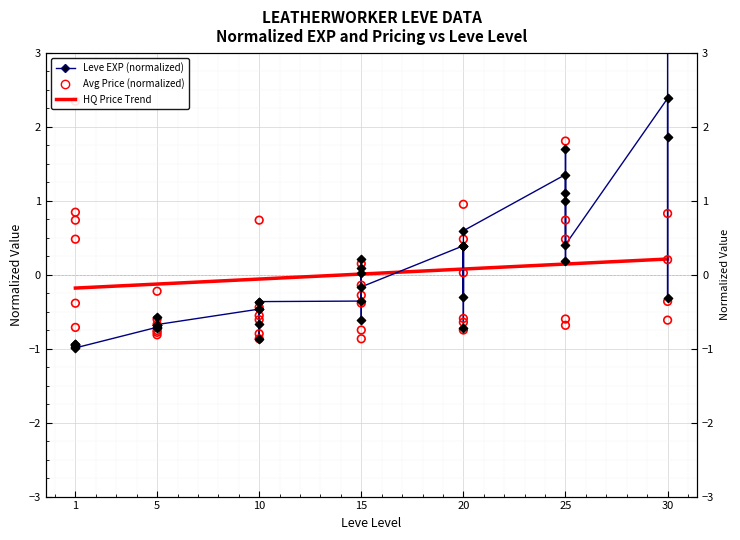

At which category is the sum across all series the highest?

25